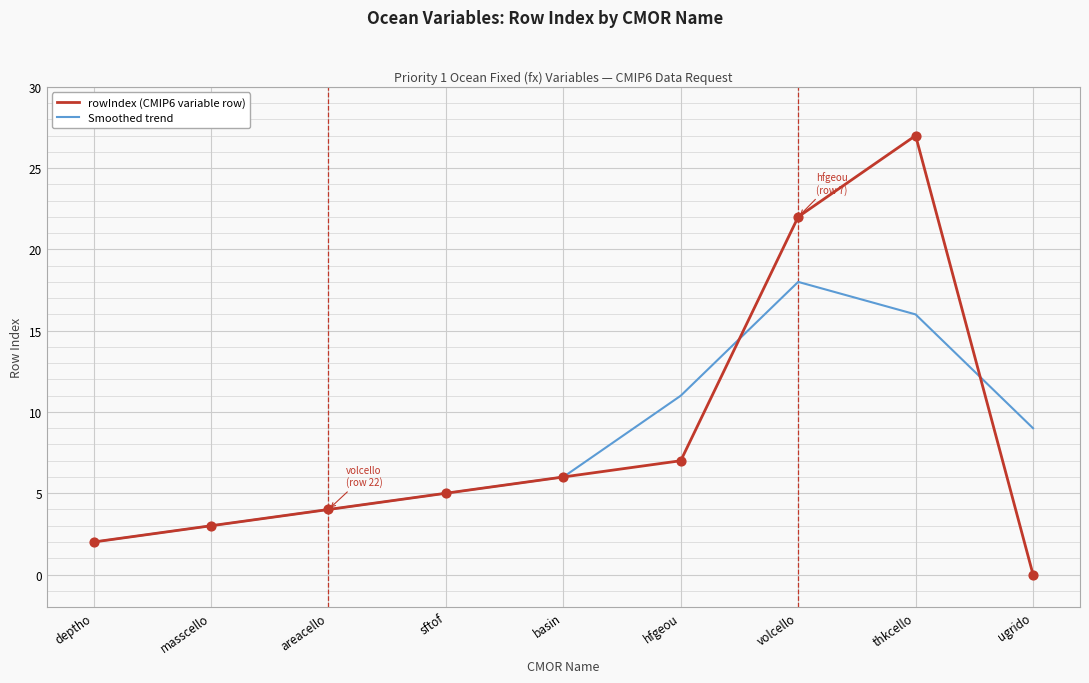

Is the value of rowIndex (CMIP6 variable row) at hfgeou greater than the value of Smoothed trend at basin?

Yes